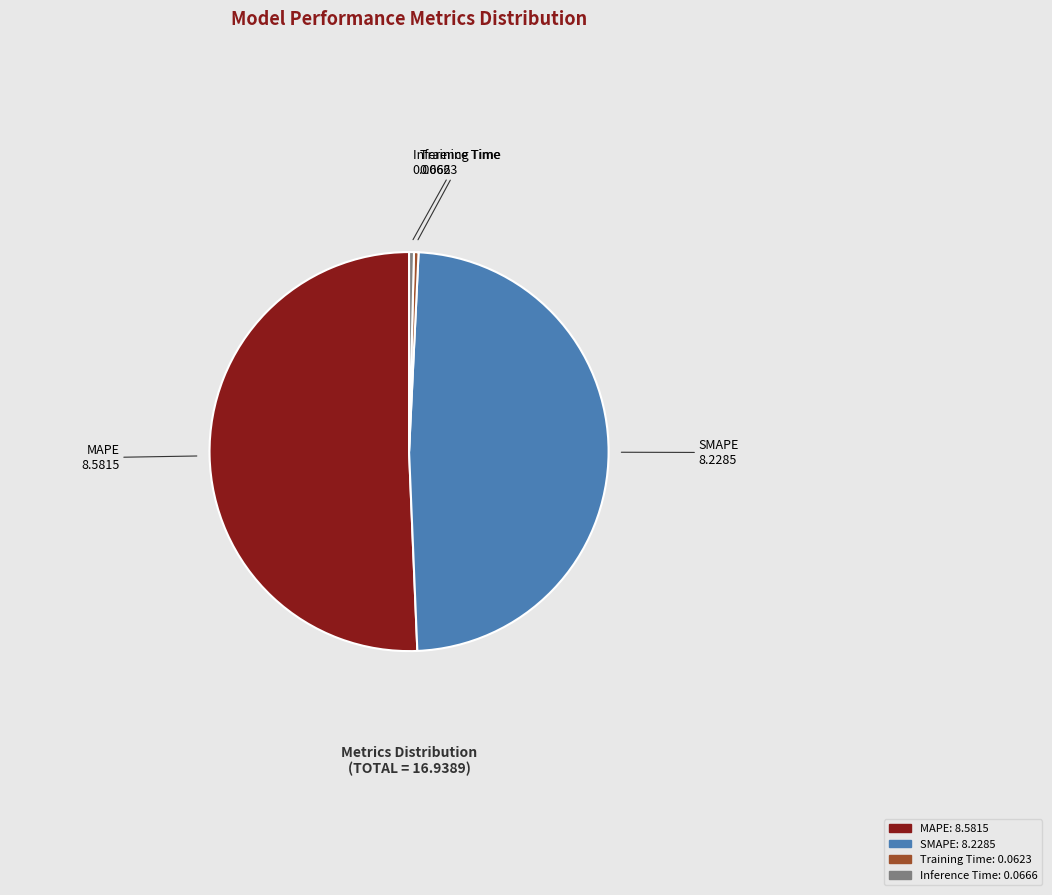

Count the number of slices in the pie.

4